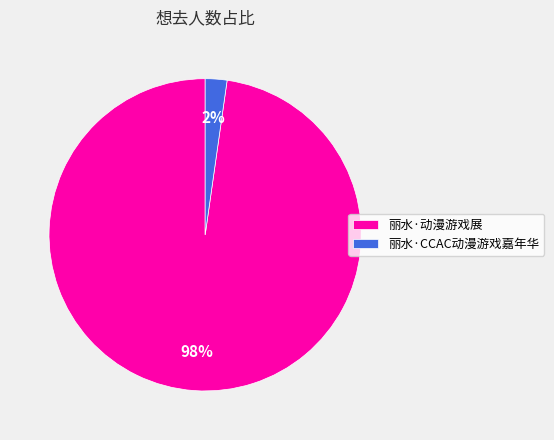

Is the sum of 丽水·动漫游戏展 and 丽水·CCAC动漫游戏嘉年华 greater than half?

Yes